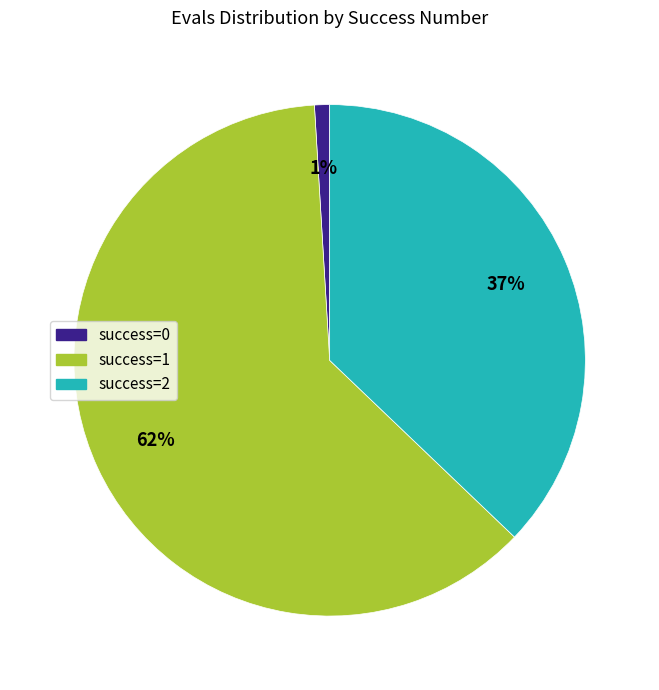

How many segments does this pie chart have?

3